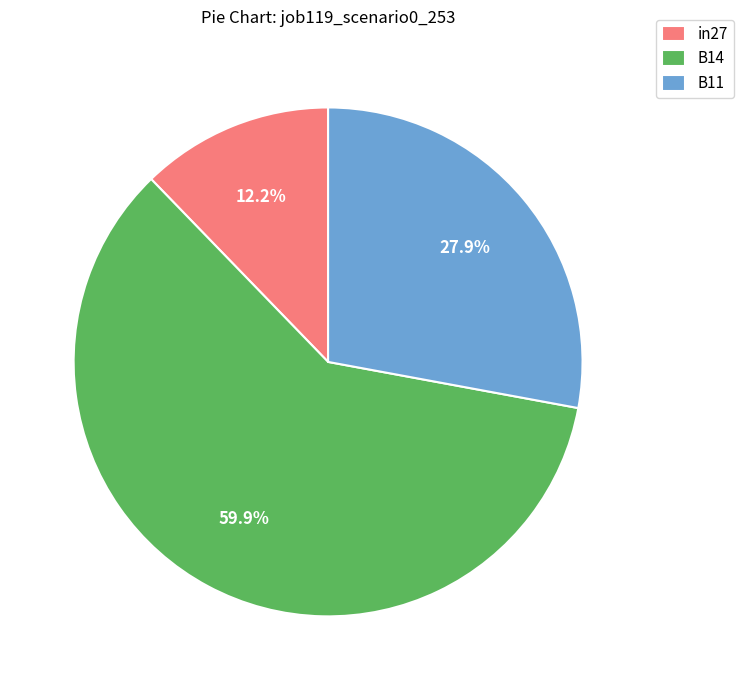

Which slice is the largest?

B14